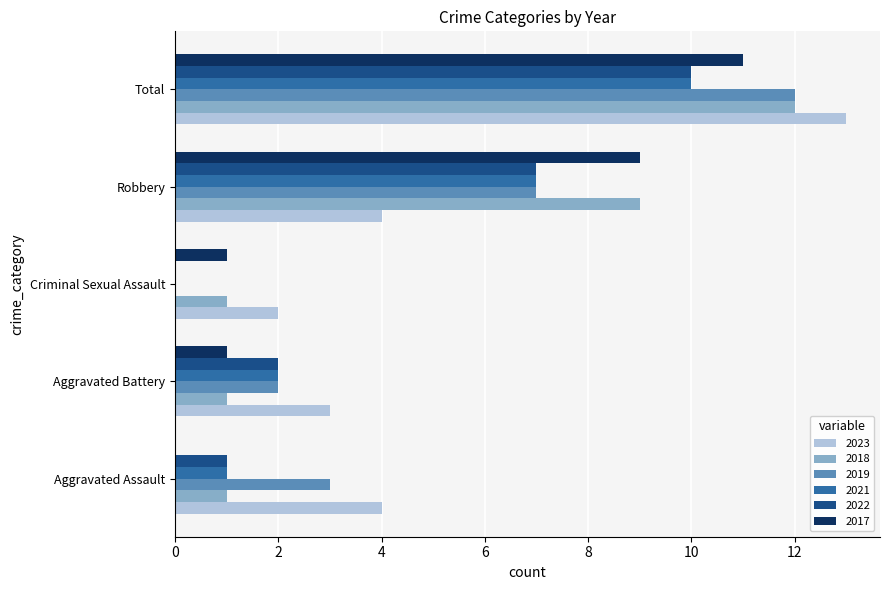

Is the value of 2023 at Criminal Sexual Assault greater than the value of 2017 at Aggravated Battery?

Yes